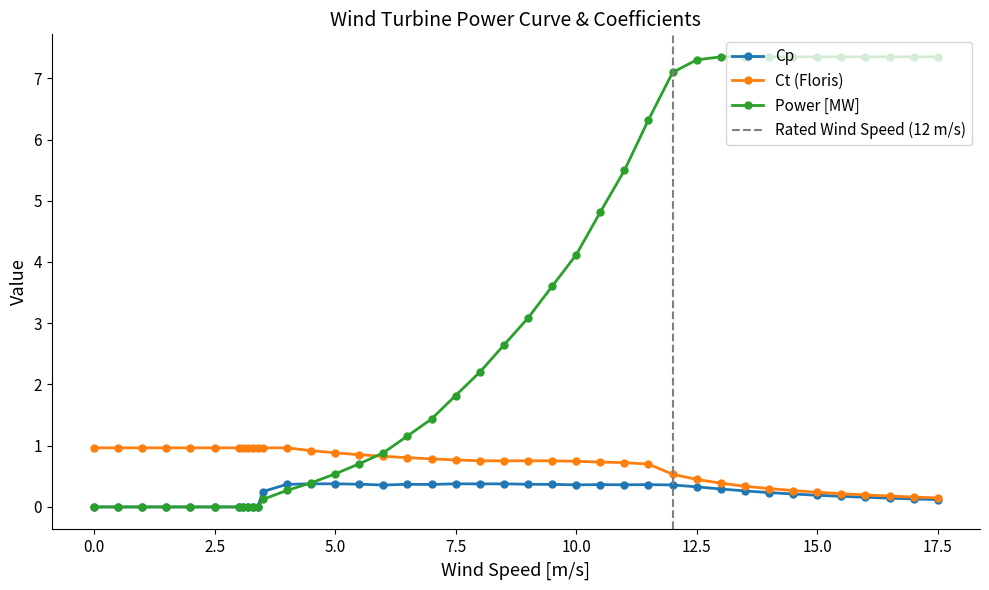

How many lines are shown in the chart?

3